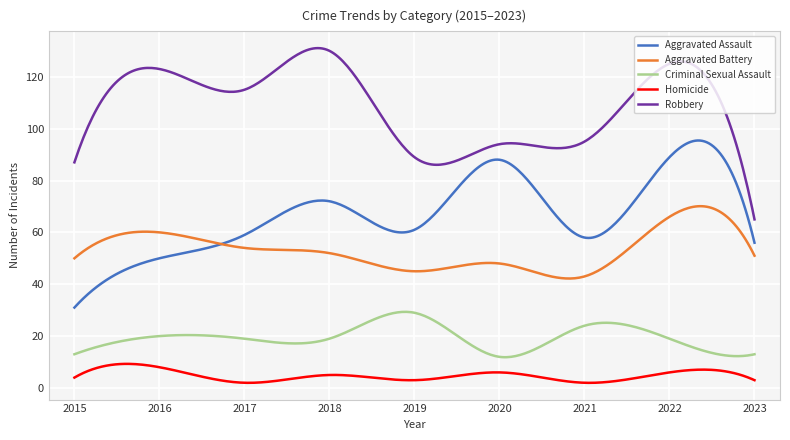

Which series has the largest total across all categories?

Robbery